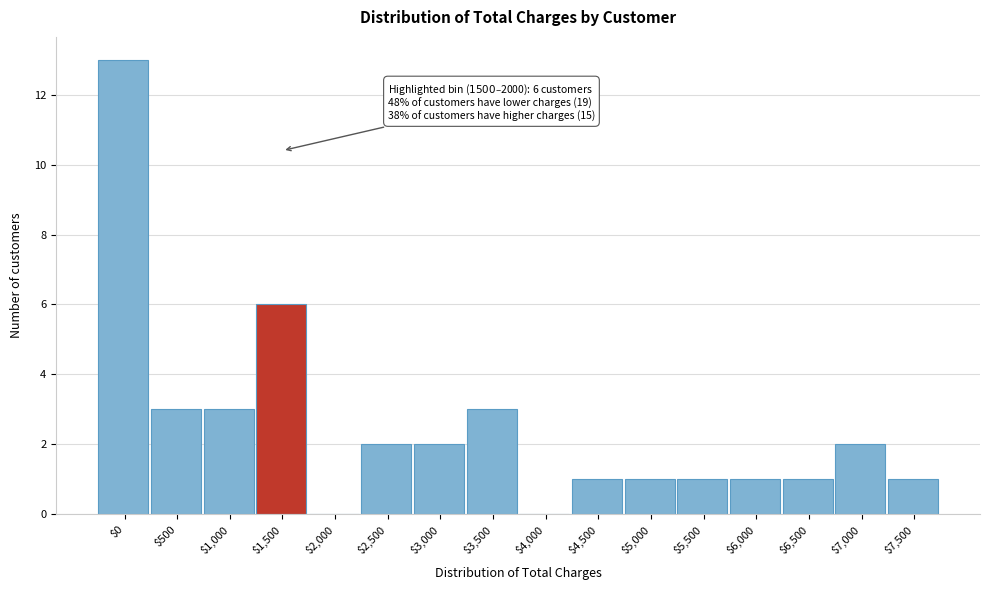

What is the maximum value shown in the chart?

13